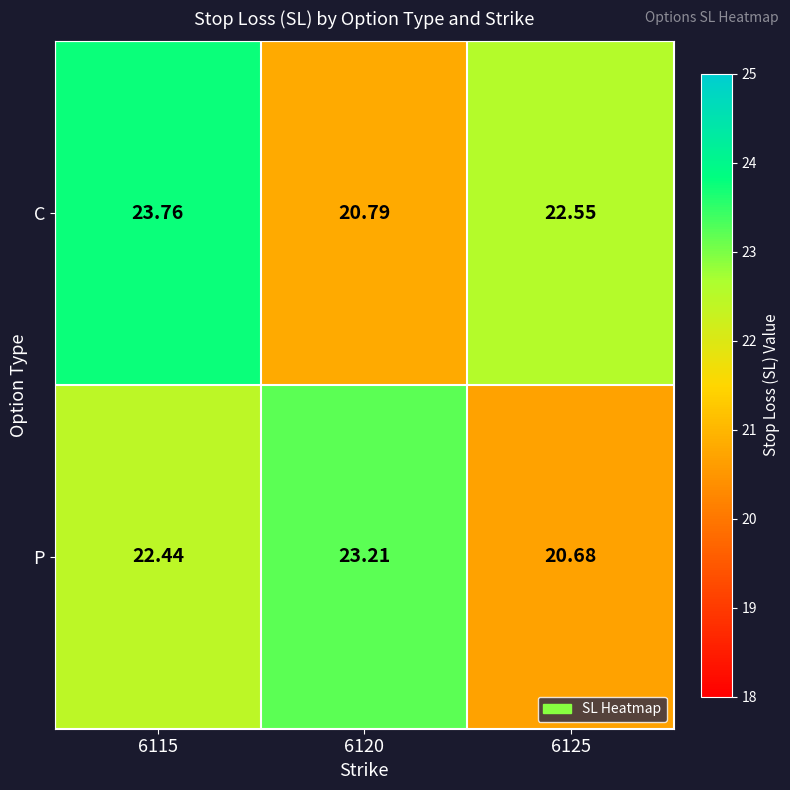

Which series has the largest range (max minus min)?

C